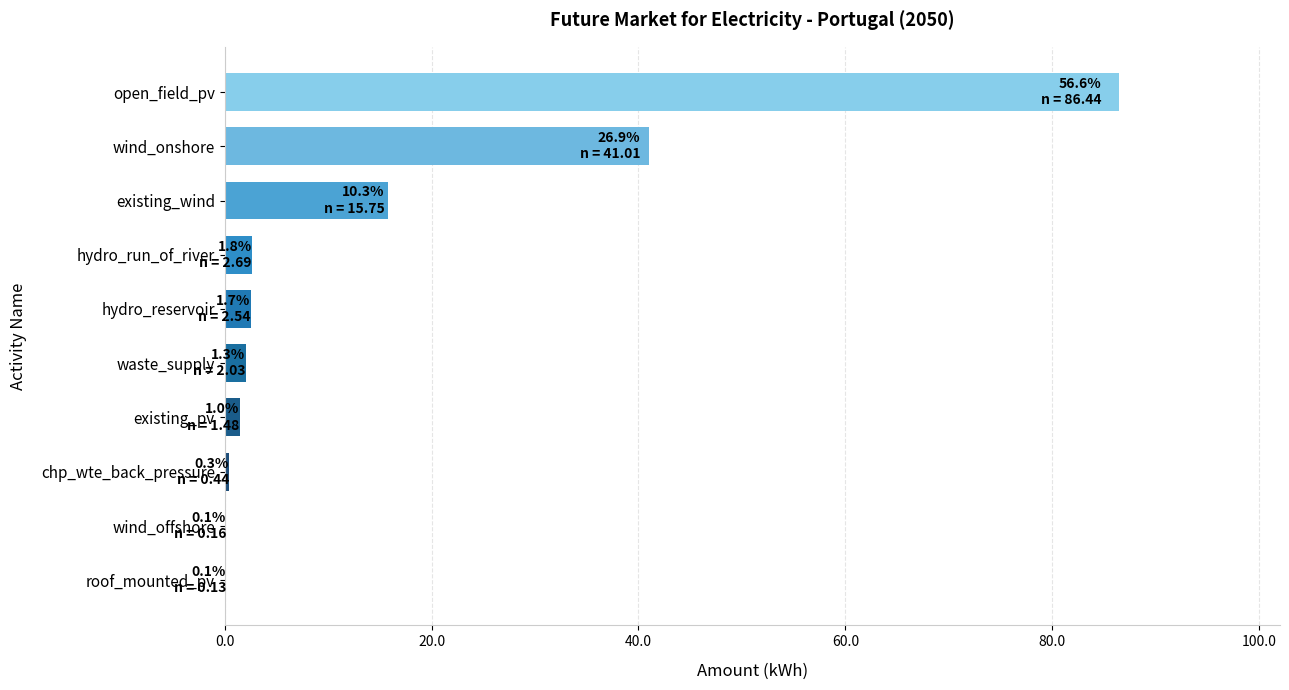

Are the bars grouped side by side (vs. stacked)?

No